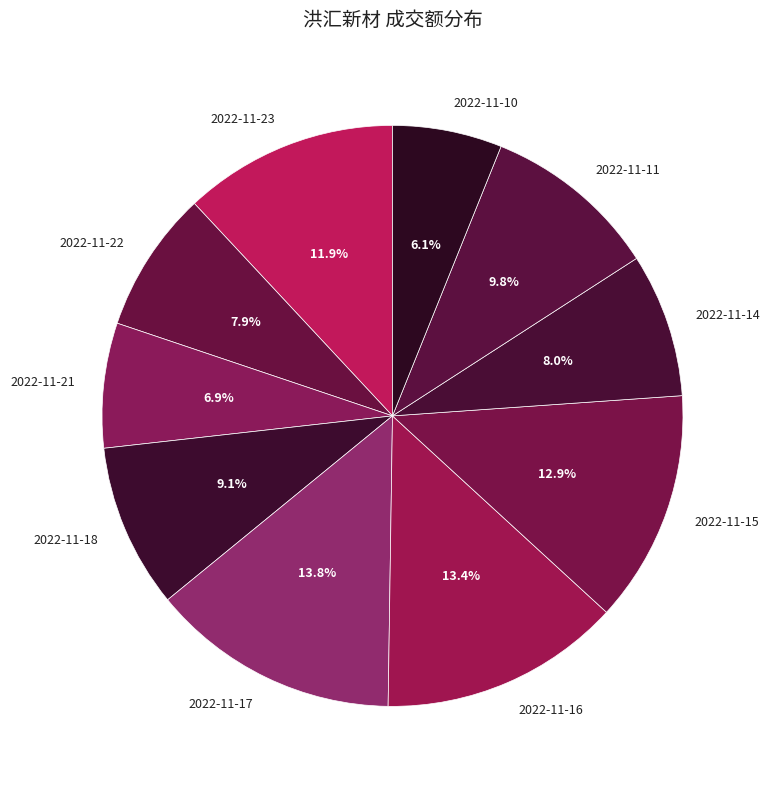

Combined, do 2022-11-15 and 2022-11-17 account for over 50%?

No